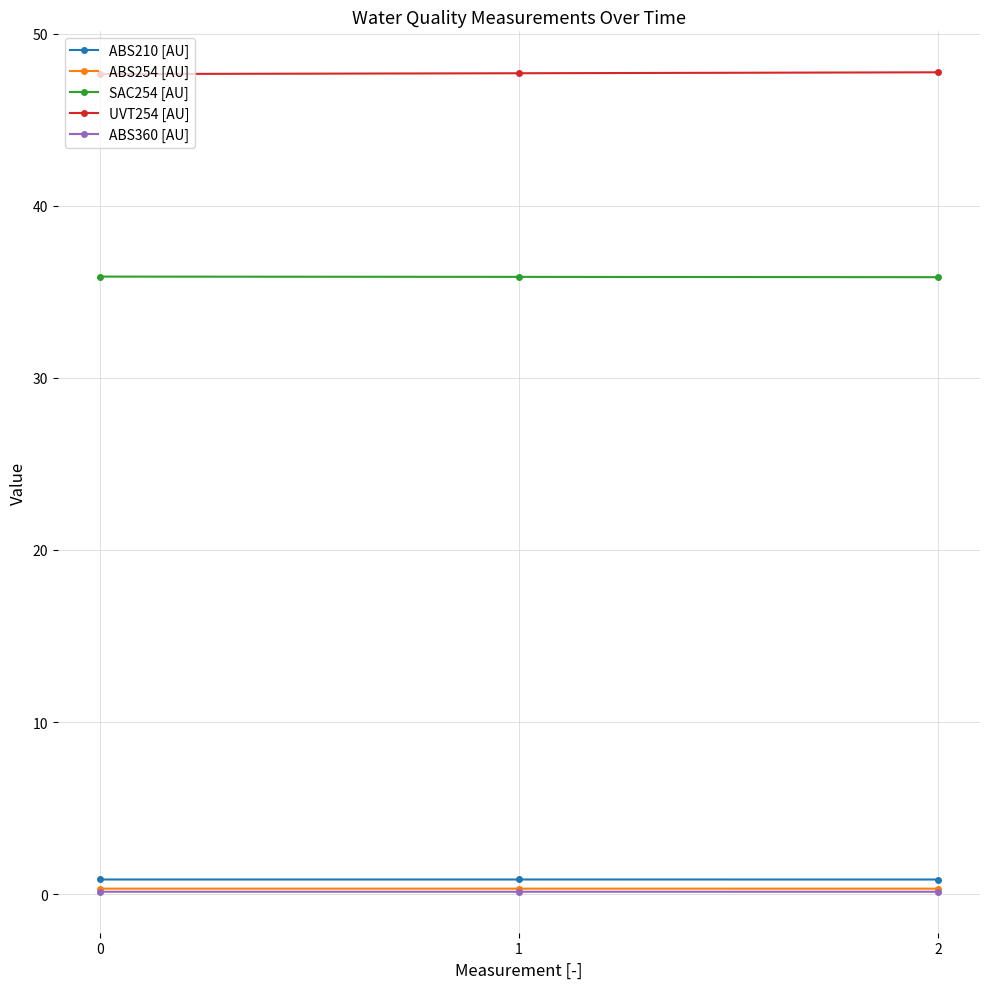

Which series has the largest total across all categories?

UVT254 [AU]